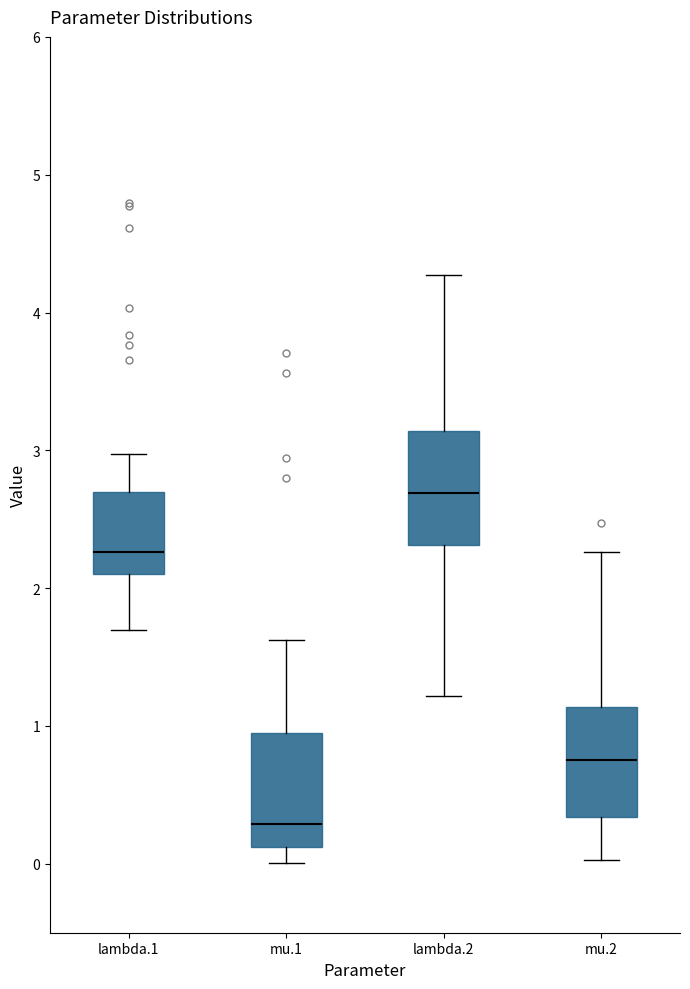

Reading left to right, transcribe this box plot: for each box, give where its median line is, the range the box spans, and where its two whiskers end, as read against the y-axis. The values are not printed on the chart, so give them approximately, as read against the axis.

lambda.1: median 2.3, box 2.1 to 2.7, whiskers 1.7 to 3.0
mu.1: median 0.3, box 0.1 to 0.9, whiskers 0.0 to 1.6
lambda.2: median 2.7, box 2.3 to 3.1, whiskers 1.2 to 4.3
mu.2: median 0.7, box 0.3 to 1.1, whiskers 0.0 to 2.3